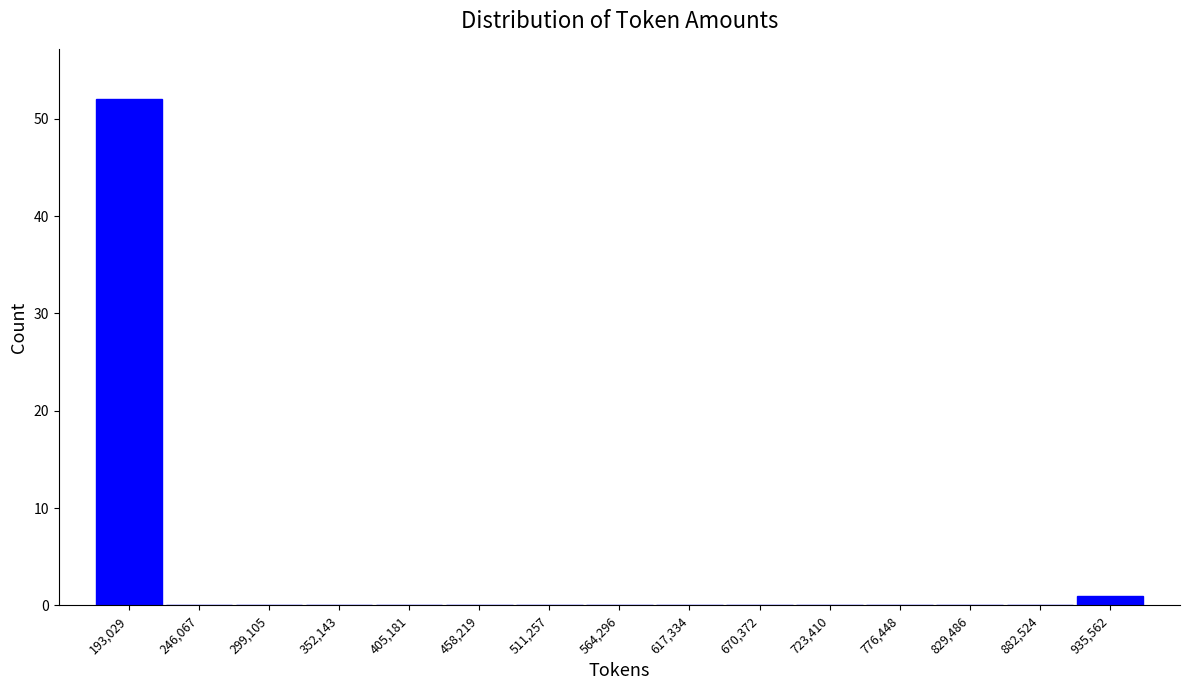

Reading left to right, list every bar in this chart as the range it spans on the x-axis followed by its height. Neither the bar edges nor the heights are printed on the chart, so give them approximately, as read against the axes.

170000 to 220000: 52
220000 to 270000: 0
270000 to 330000: 0
330000 to 380000: 0
380000 to 430000: 0
430000 to 480000: 0
480000 to 540000: 0
540000 to 590000: 0
590000 to 640000: 0
640000 to 700000: 0
700000 to 750000: 0
750000 to 800000: 0
800000 to 860000: 0
860000 to 910000: 0
910000 to 960000: 1